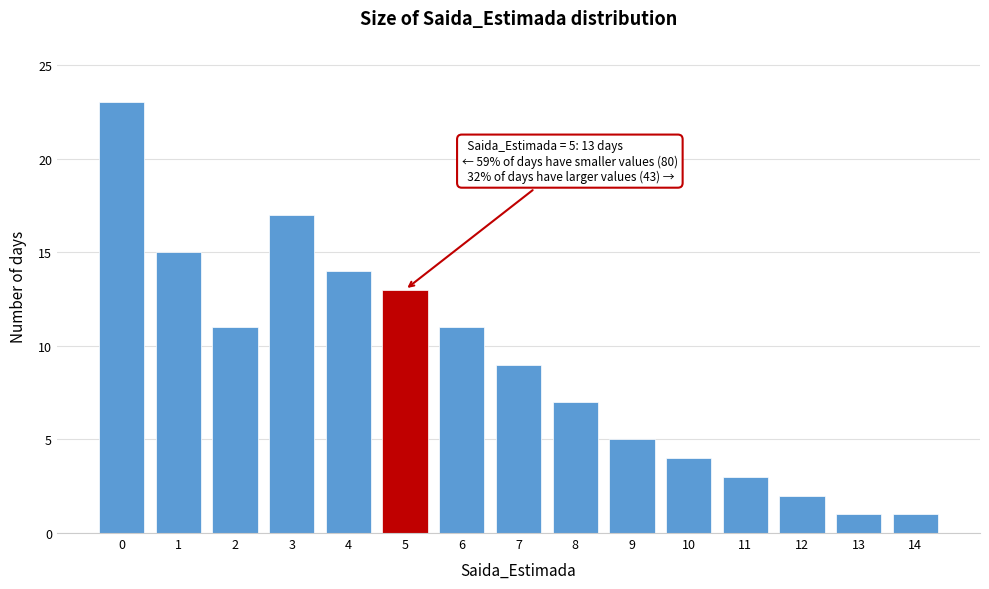

Reading left to right, extract all data points from this chart.

0=23	1=15	2=11	3=17	4=14	5=13	6=11	7=9	8=7	9=5	10=4	11=3	12=2	13=1	14=1